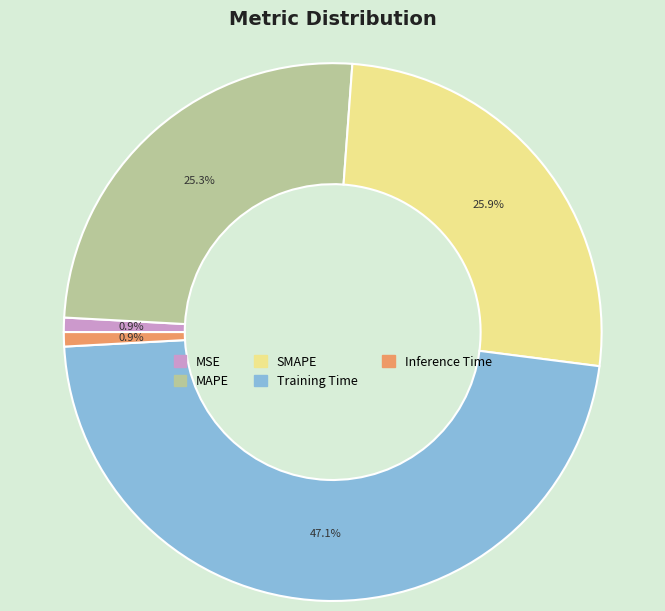

Count the number of slices in the pie.

5